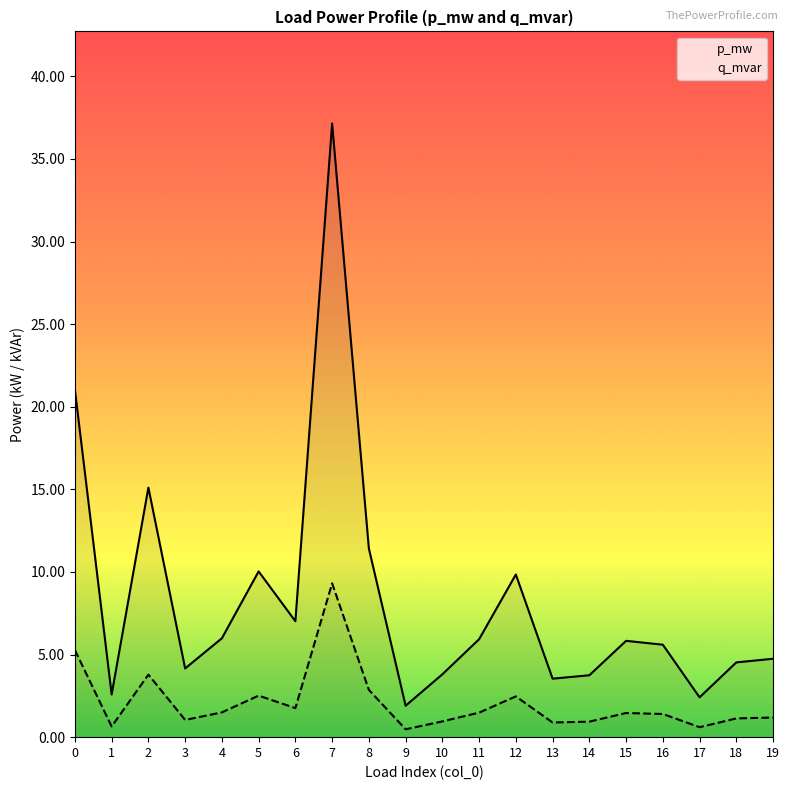

Rank the series at 16 from lowest to highest value.

q_mvar, p_mw